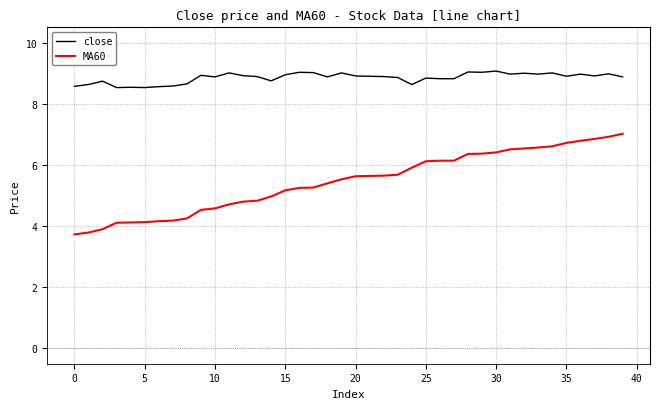

What is the difference between the maximum and minimum values in the MA60 series?

3.3